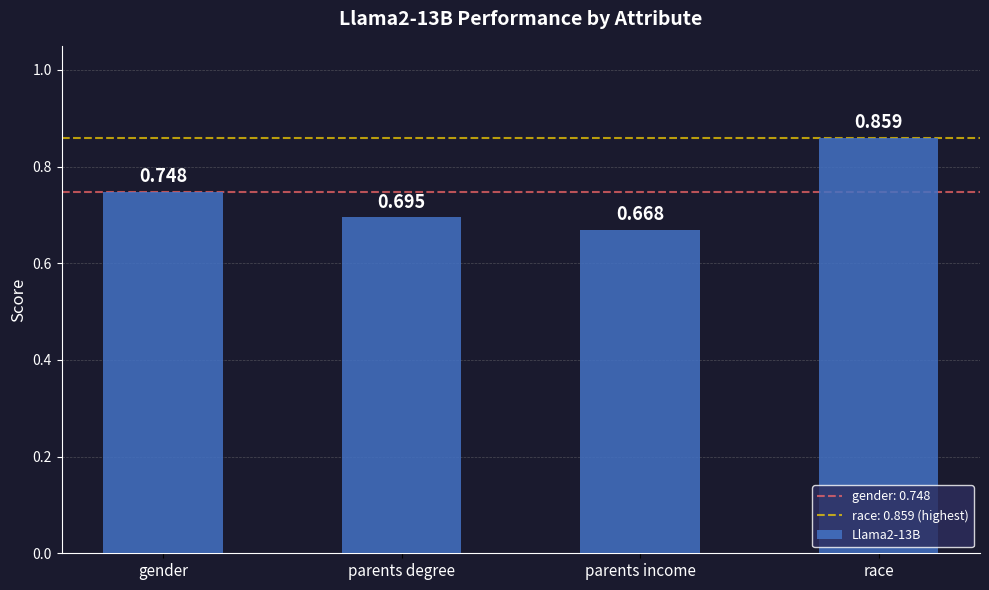

List the labels in order of value, smallest first.

parents income, parents degree, gender, race